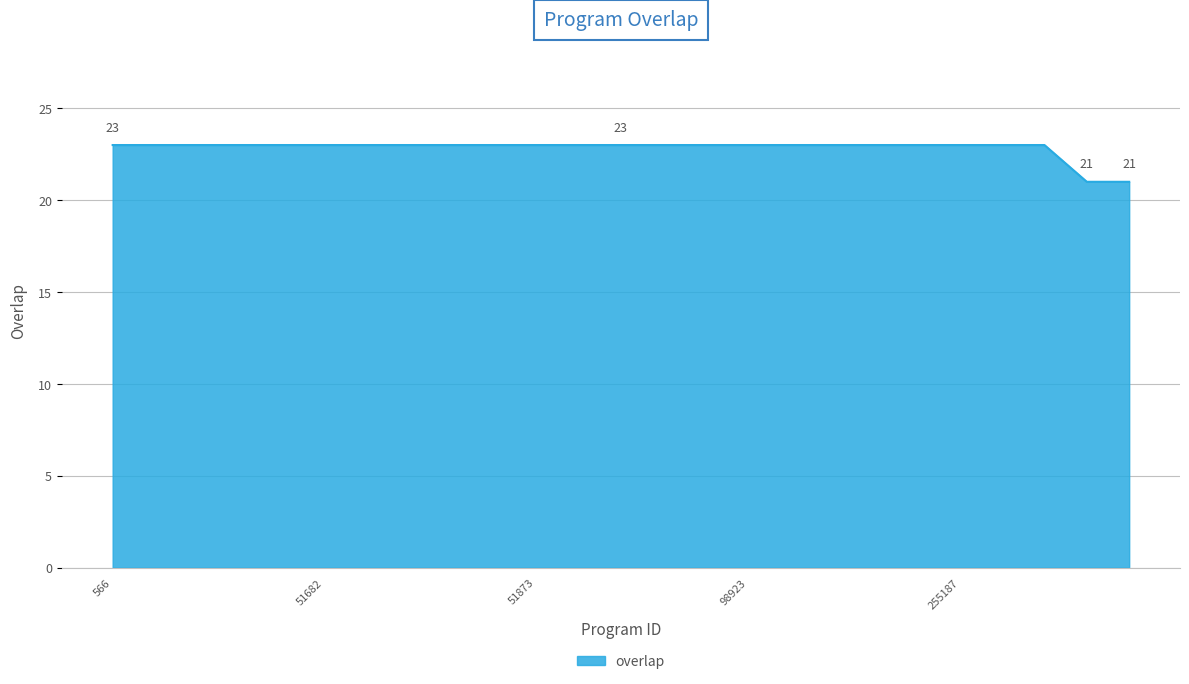

What is the minimum value shown in the chart?

21